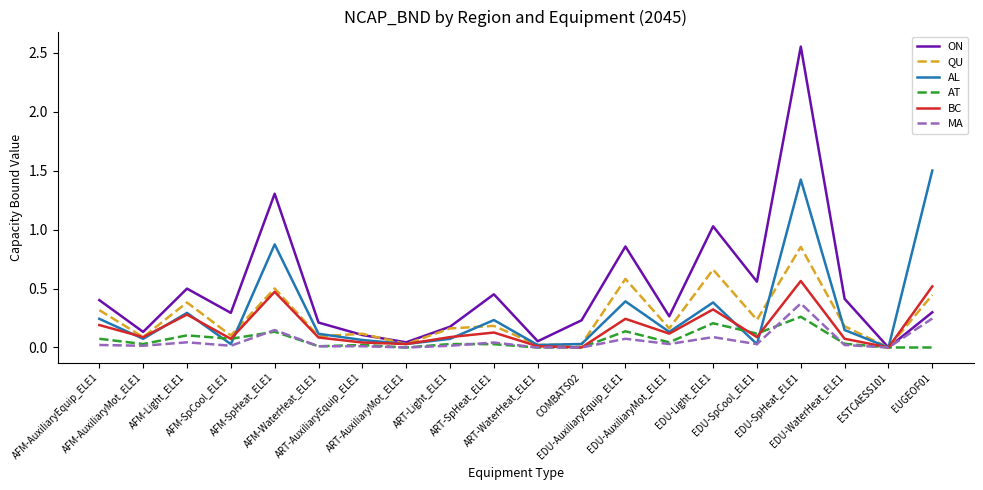

List the series in order of their peak value, highest first.

ON, AL, QU, BC, MA, AT